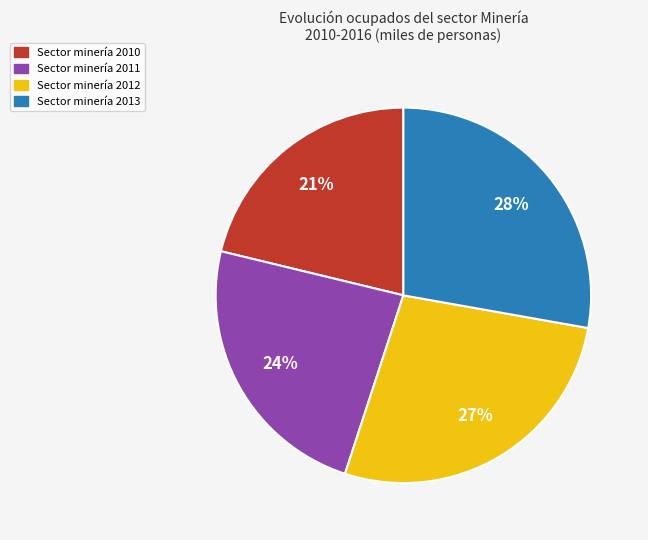

Is there any slice that represents more than half of the pie?

No